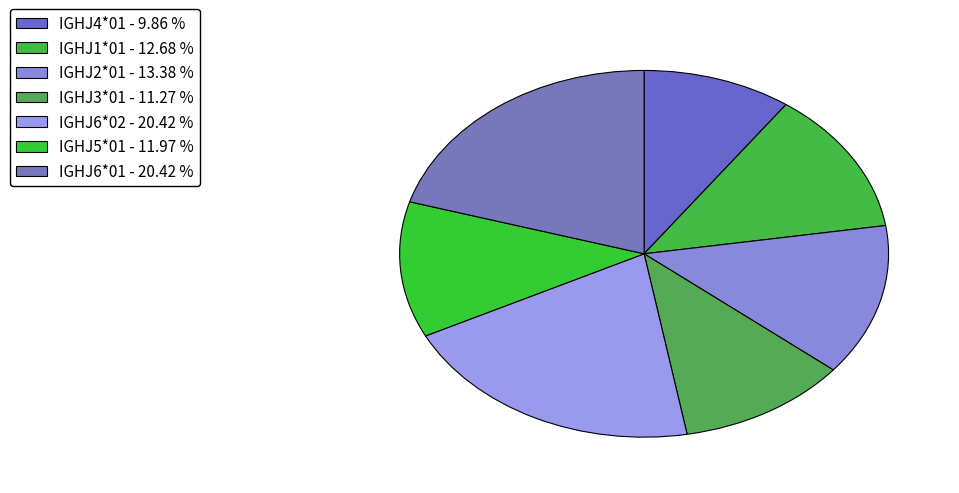

Is it true that IGHJ5*01 is 1% of the pie?

False